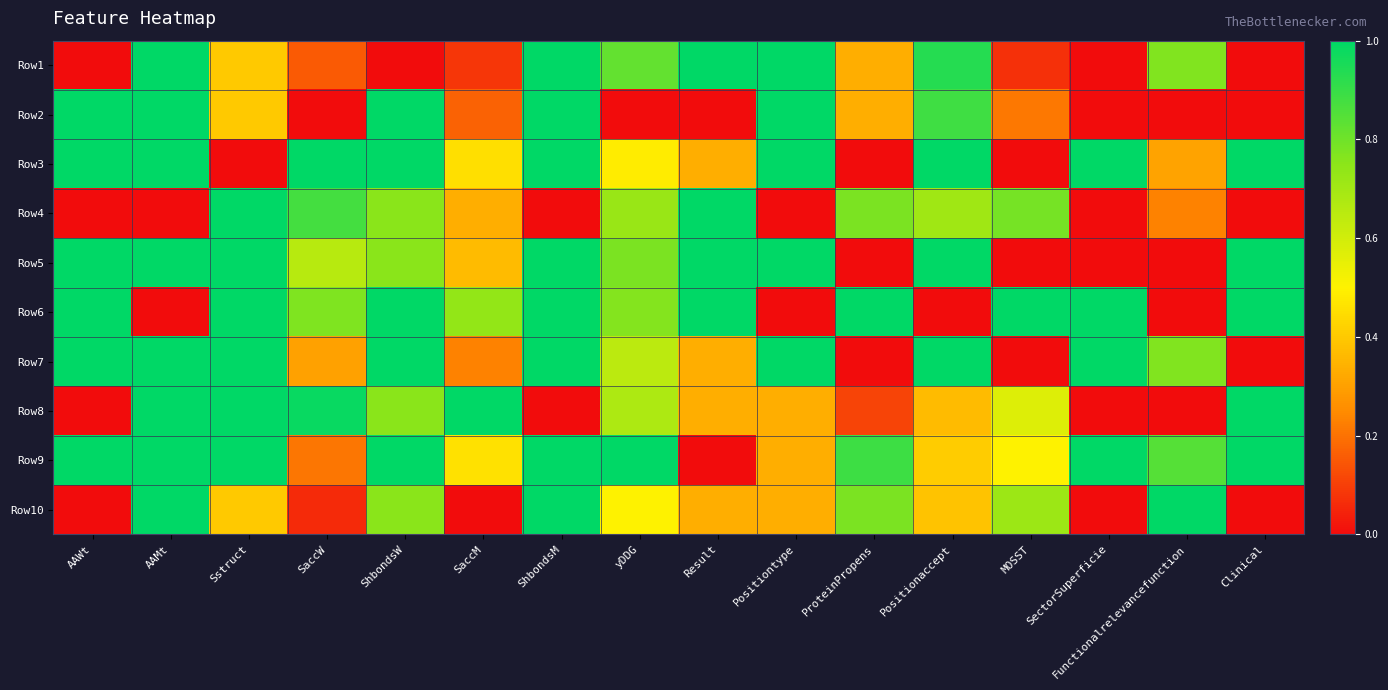

What is the difference between the highest and lowest values at AAWt?

1.0